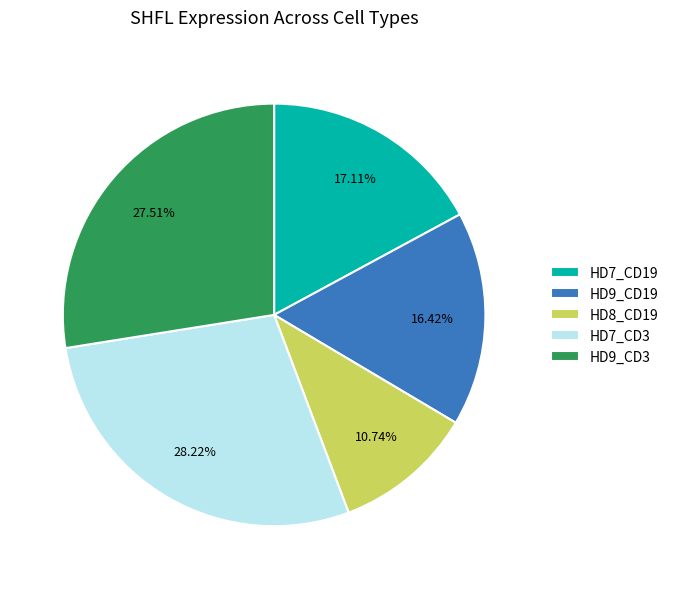

Does HD9_CD3 account for over 50% of the chart?

No